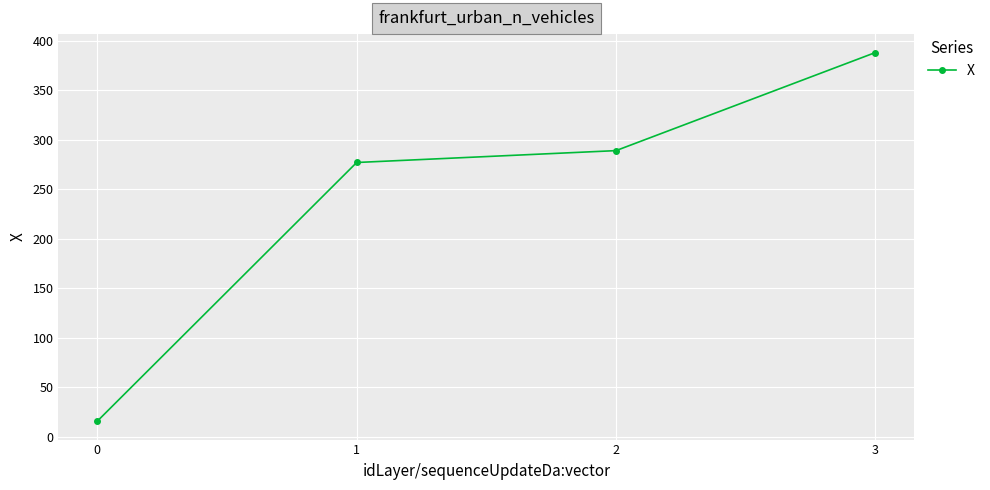

What is the value of the 4th point from the left?

388.3